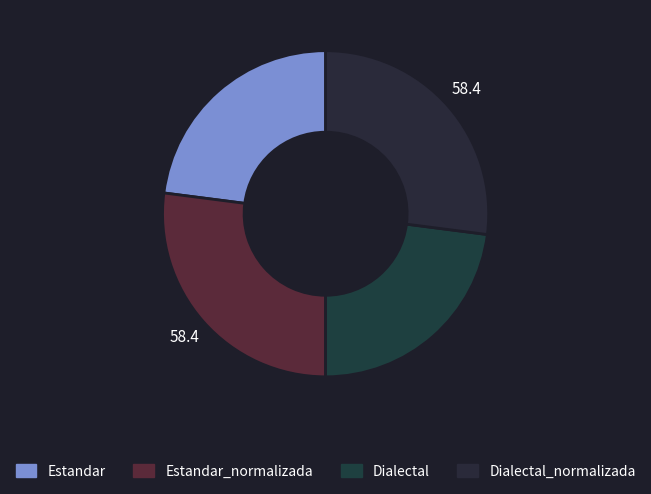

Count the number of slices in the pie.

4